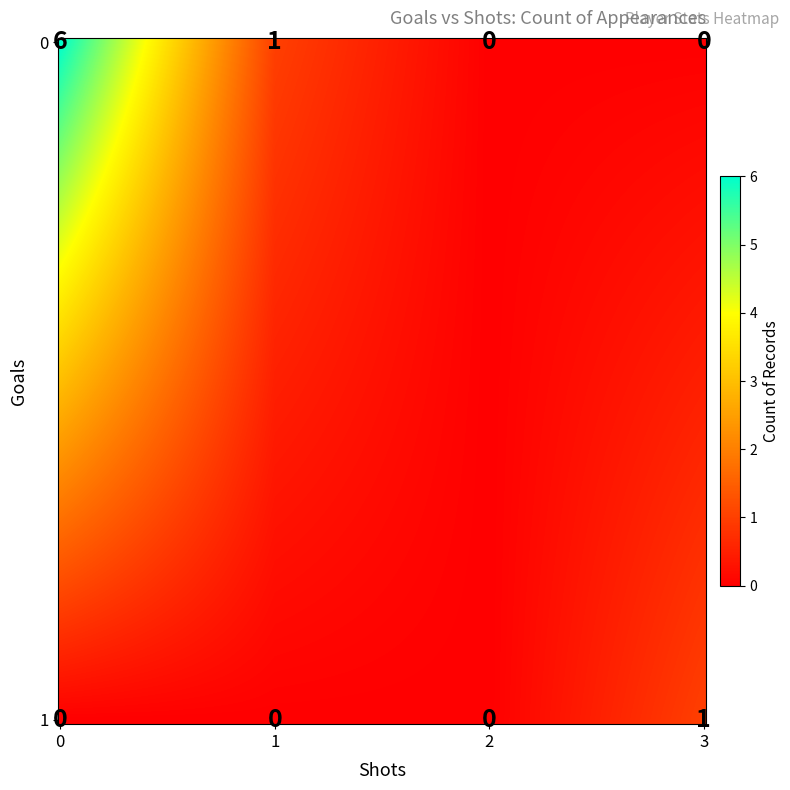

How many categories are shown in the chart?

4